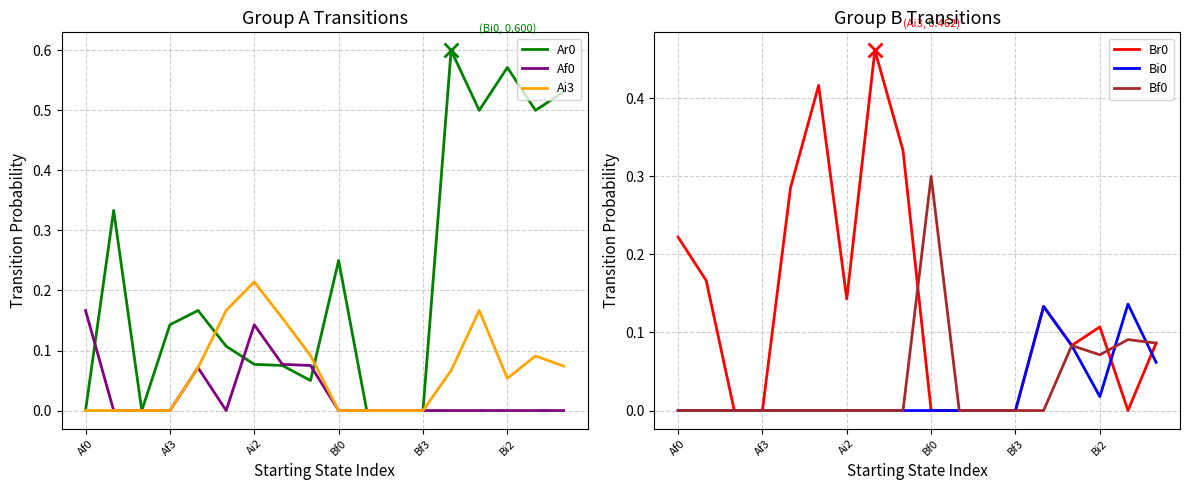

What are all the series names shown in the legend?

Ar0, Af0, Ai3, Br0, Bi0, Bf0